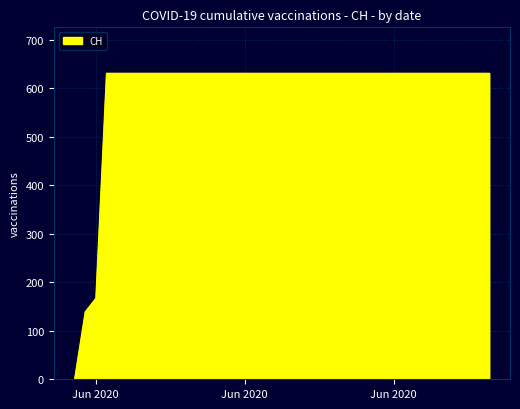

What is the maximum value shown in the chart?

631